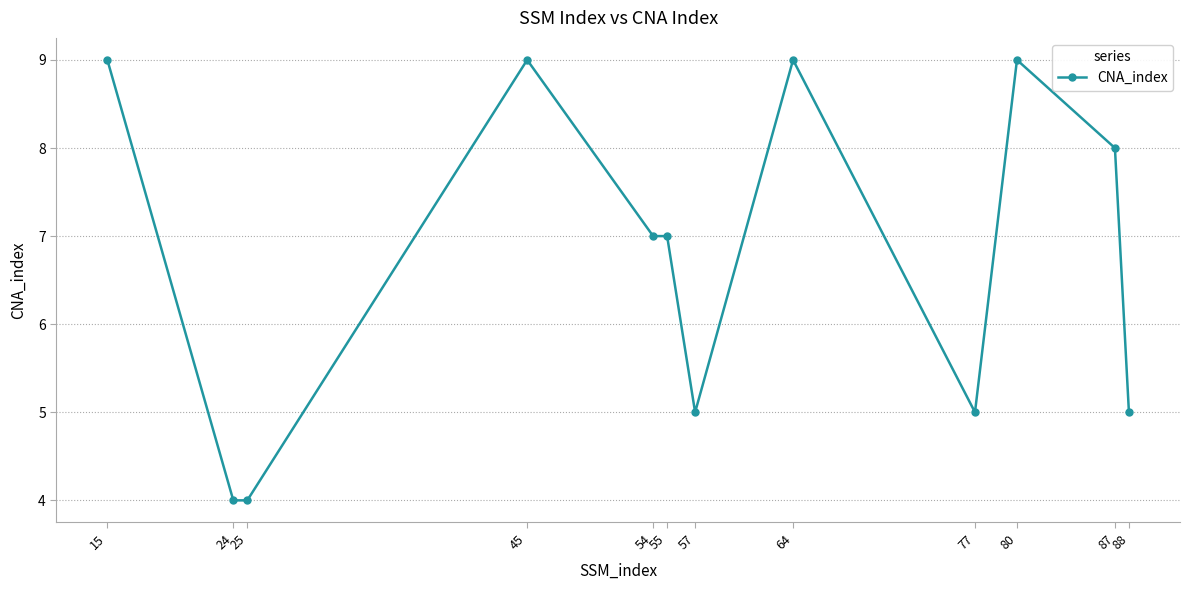

Reading left to right, list all the values displayed in this chart.

15=9	24=4	25=4	45=9	54=7	55=7	57=5	64=9	77=5	80=9	87=8	88=5